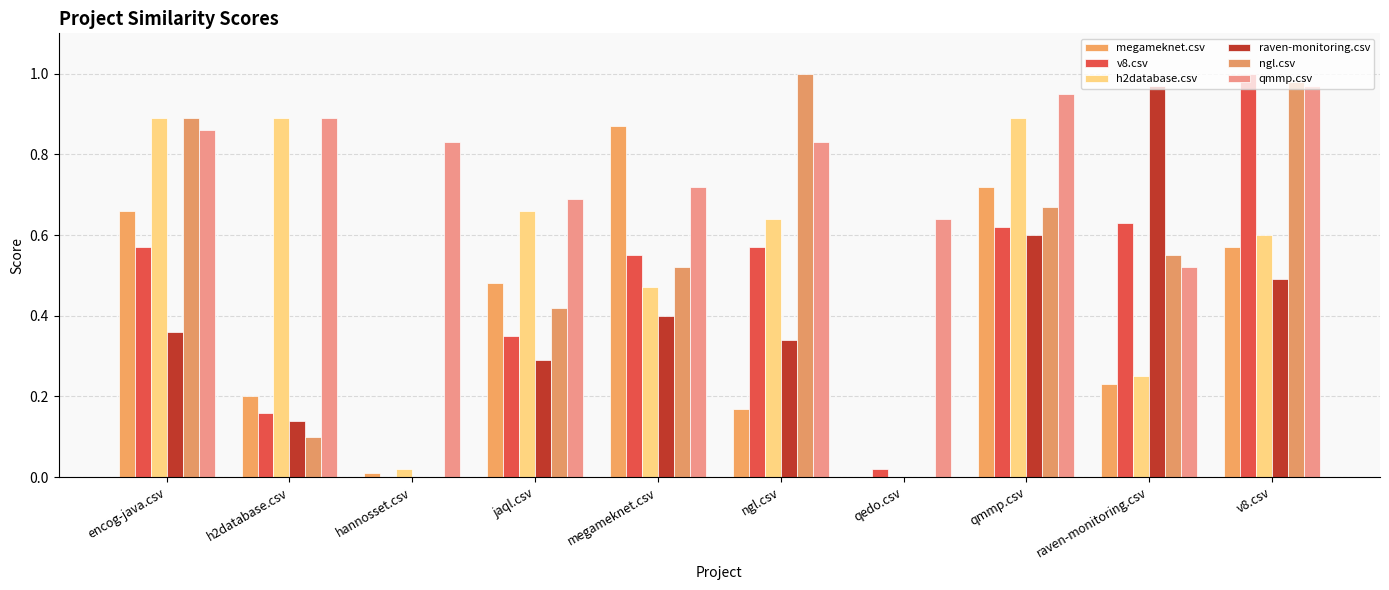

Which category has the lowest value in the ngl.csv series?

hannosset.csv